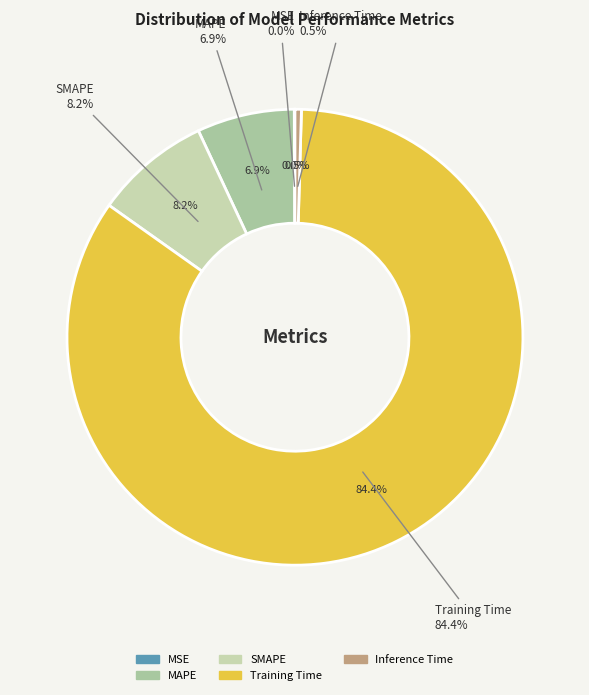

What portion of the pie excludes MSE?

100.0%